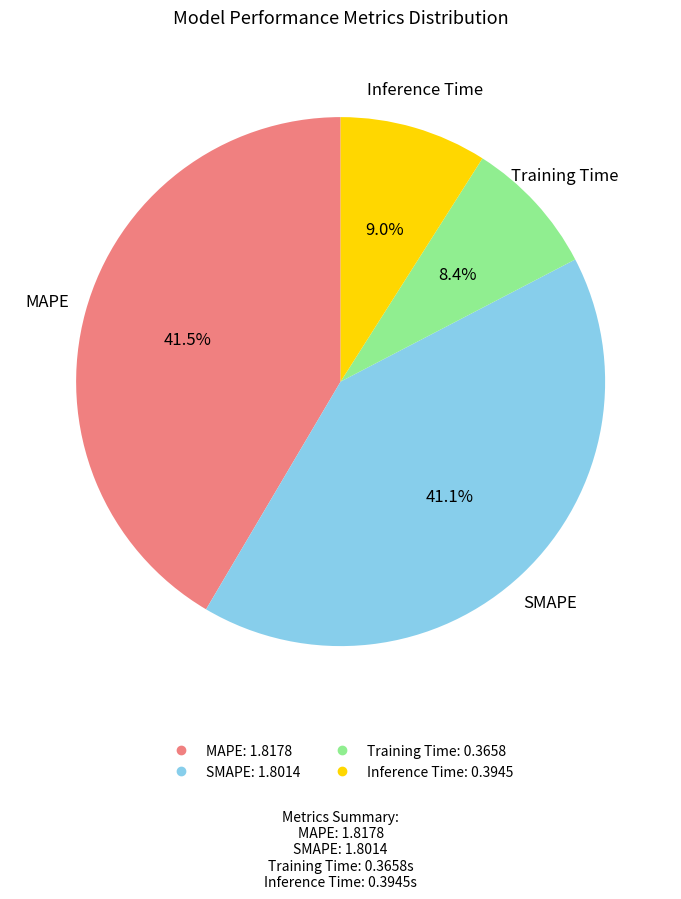

Does MAPE represent more than half of the total?

No